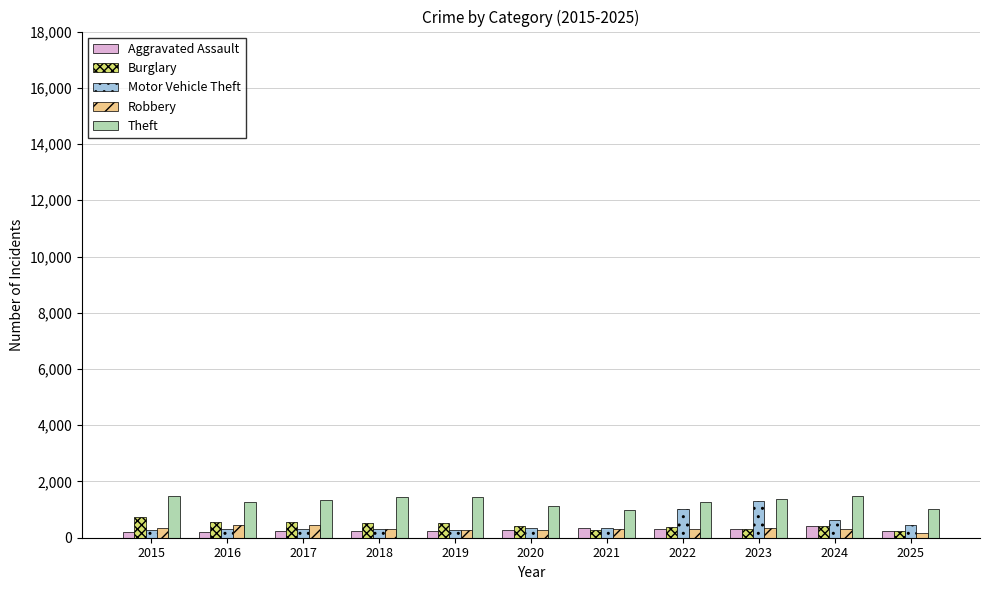

What is the average value of the Aggravated Assault series?

274